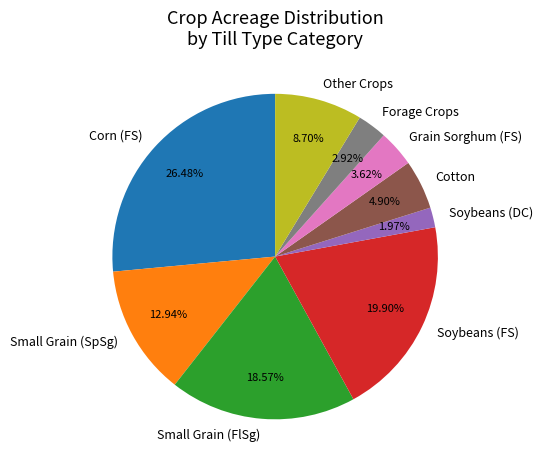

How many segments does this pie chart have?

9